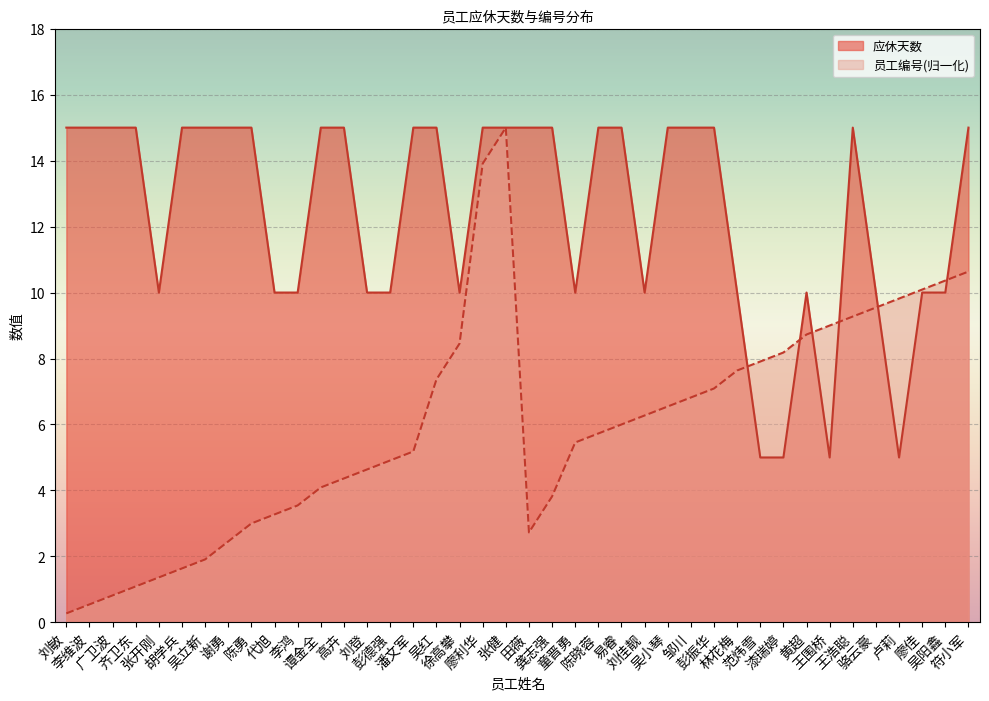

What is the average value of the 应休天数 series?

12.4